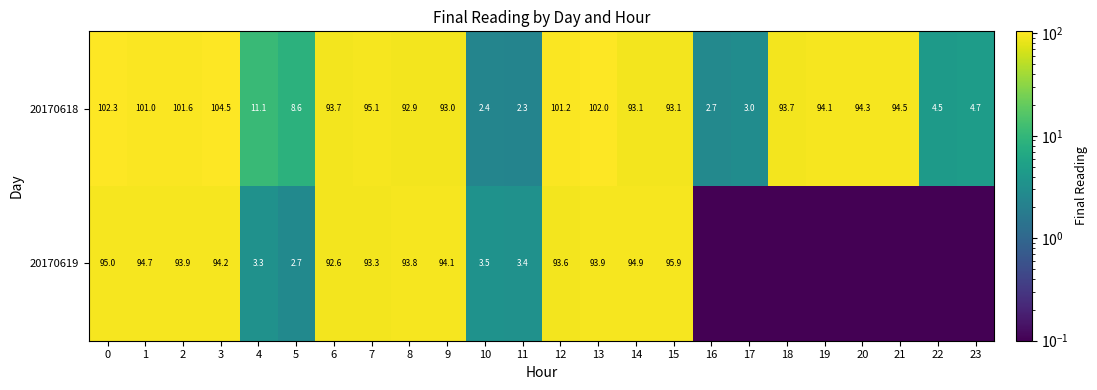

Is the value of 20170619 at 2 greater than the value of 20170618 at 13?

No